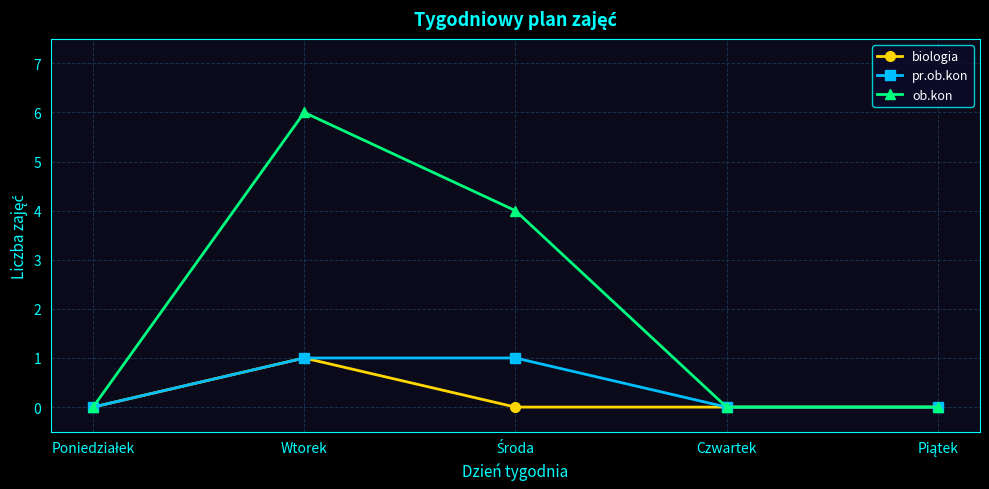

Is it true that biologia equals 1 at Wtorek?

True